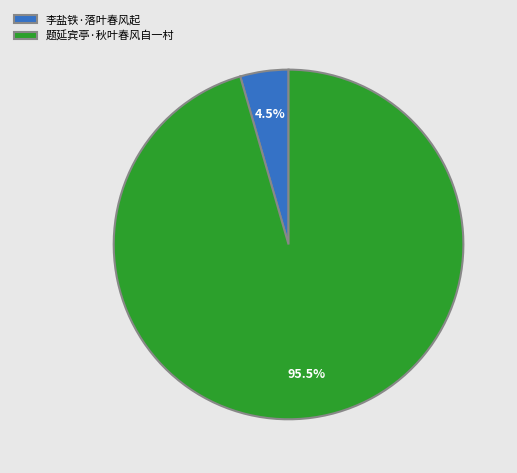

Combined, what portion of the pie is 题延宾亭·秋叶春风自一村 and 李盐铁·落叶春风起?

100.0%